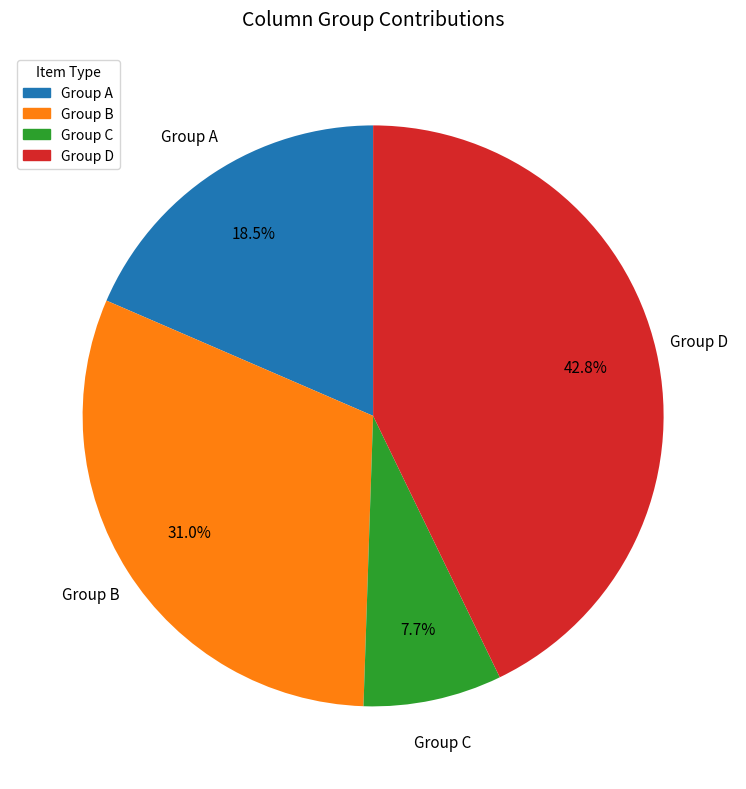

Count the number of slices in the pie.

4